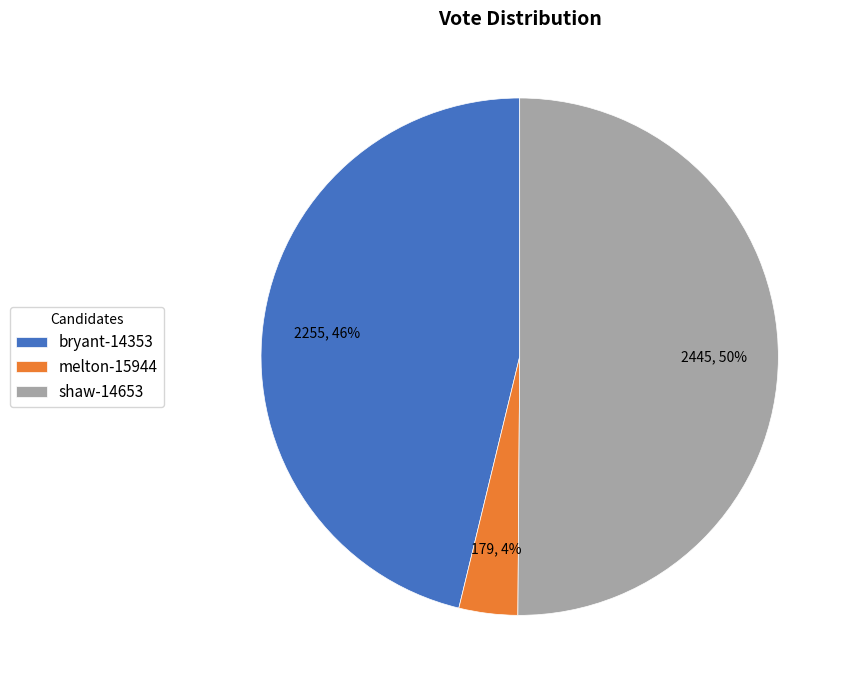

Which slice is the largest?

shaw-14653